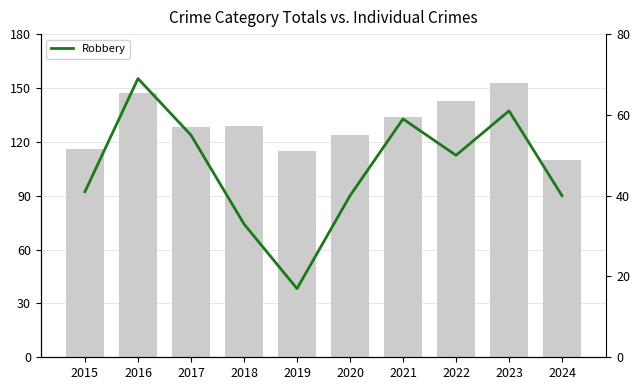

The Total series shows 134 at 2021. True or false?

True